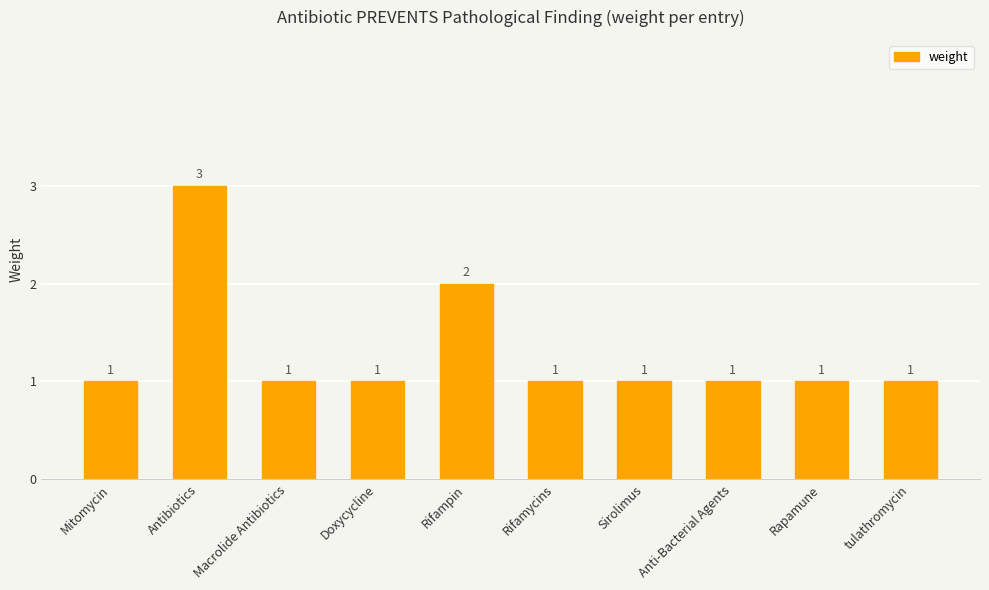

What is the difference between the second highest and minimum values?

1